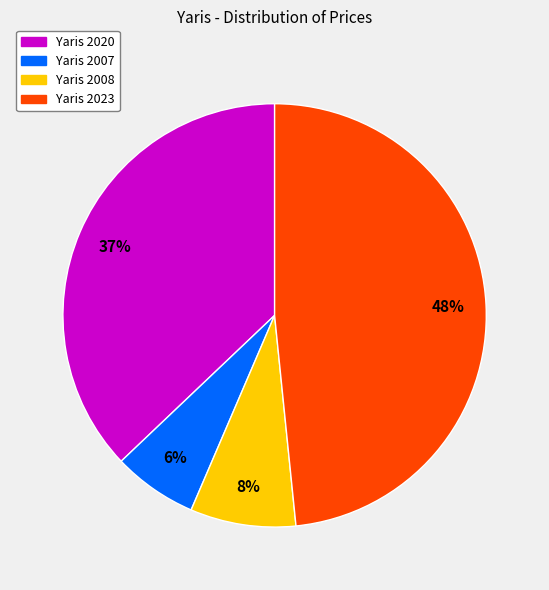

To the nearest percent, what portion does Yaris 2008 represent?

8%